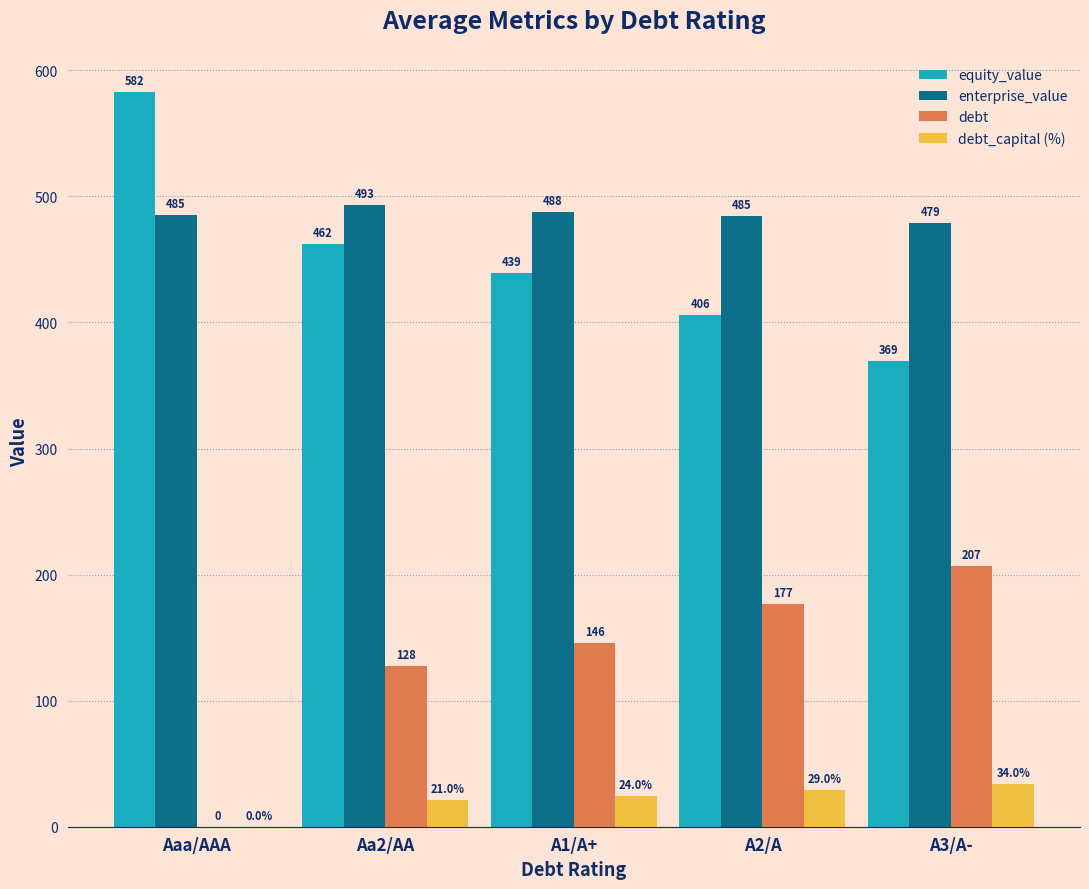

What value does the debt series have at A2/A?

176.5